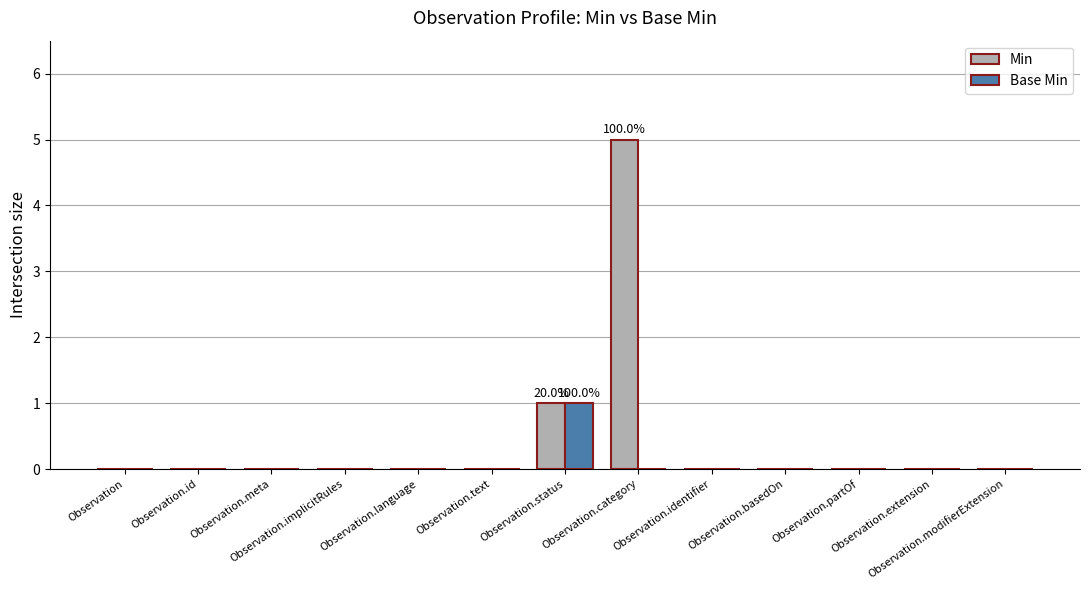

What is the highest value of the Min series?

5